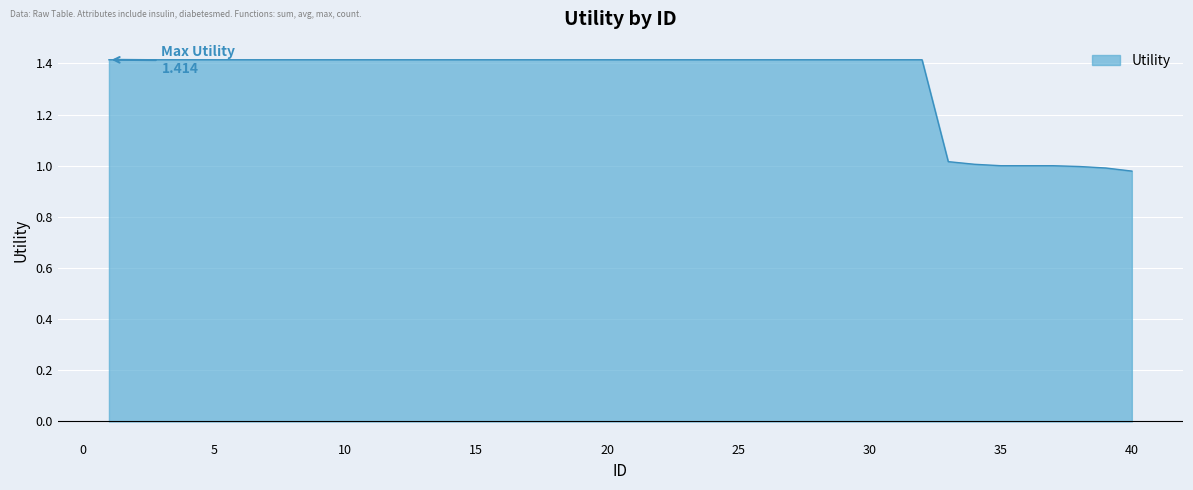

What is the greatest value displayed?

1.4